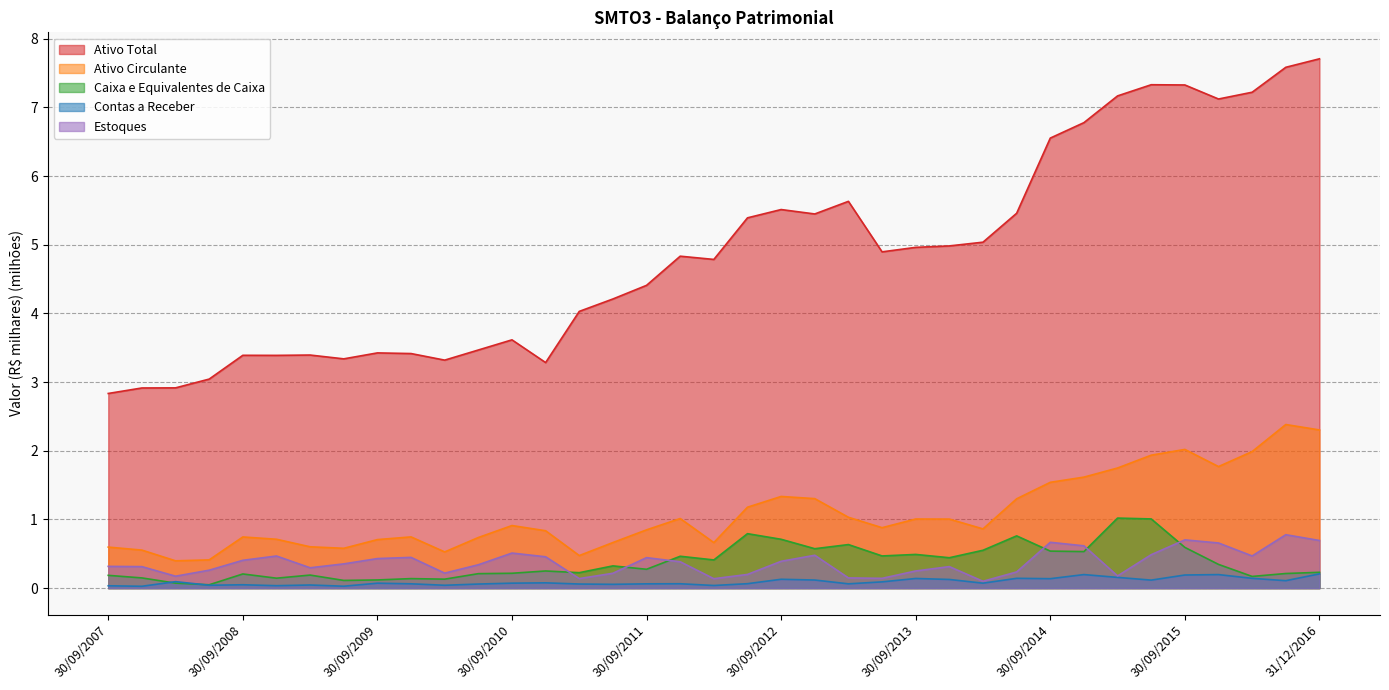

Which series changed the most between 31/12/2014 and 31/12/2015?

Ativo Total